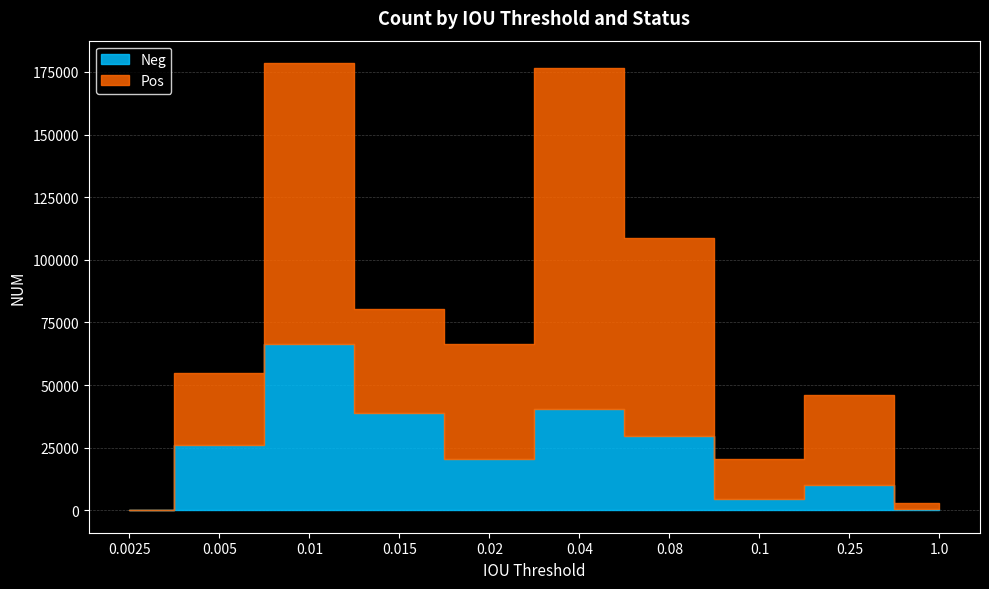

What is the value of the Neg point at the 2nd from the left?

26041